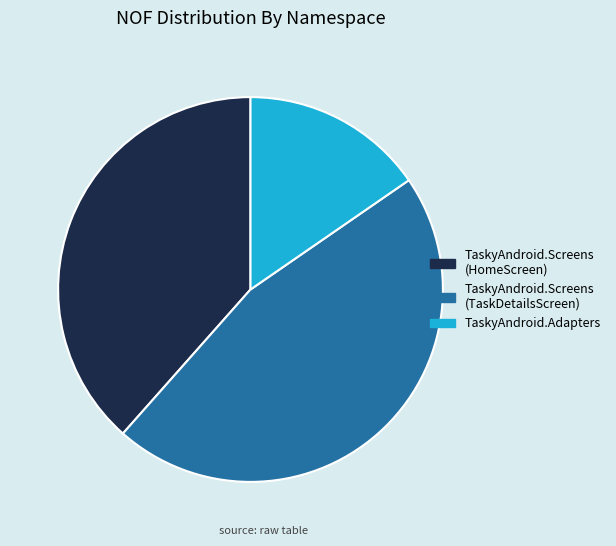

How many segments does this pie chart have?

3